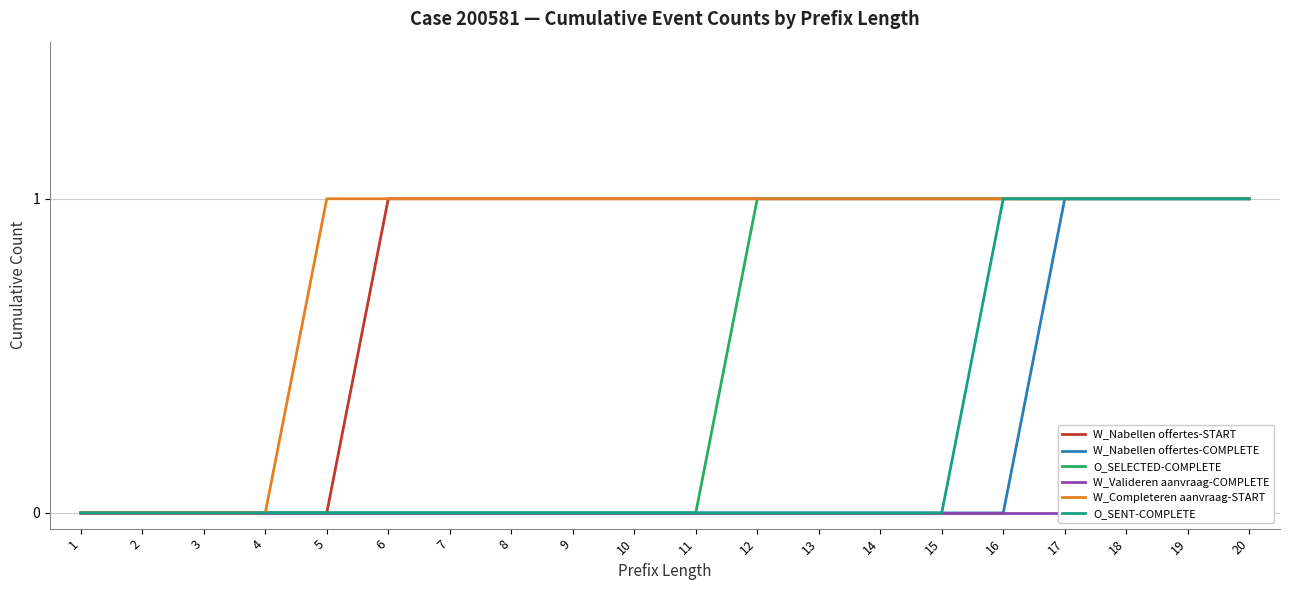

Which series has the largest total across all categories?

W_Completeren aanvraag-START